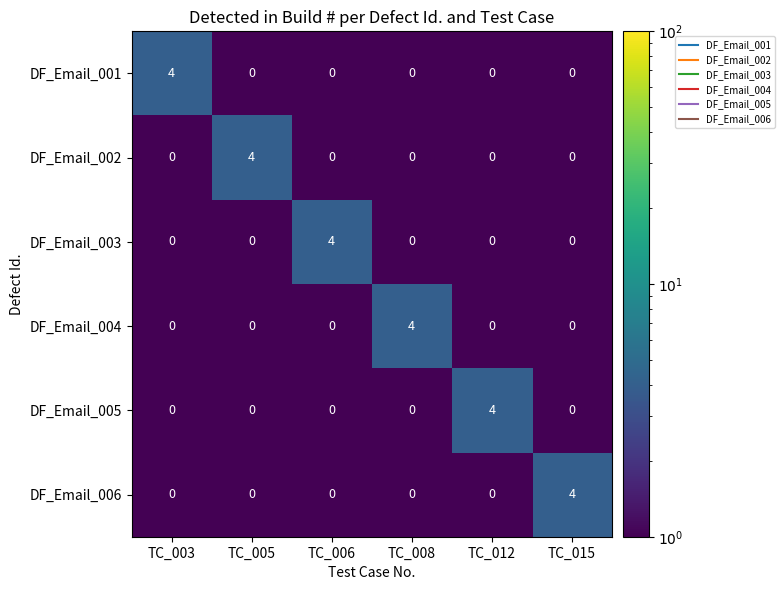

Count the DF_Email_006 values in the range 0 to 1.

5